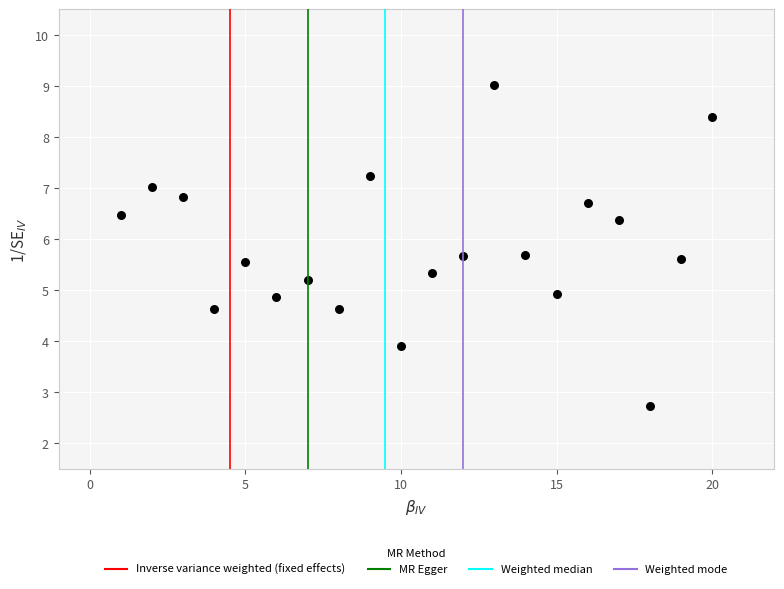

What is the range of X values (max minus min)?

19.0